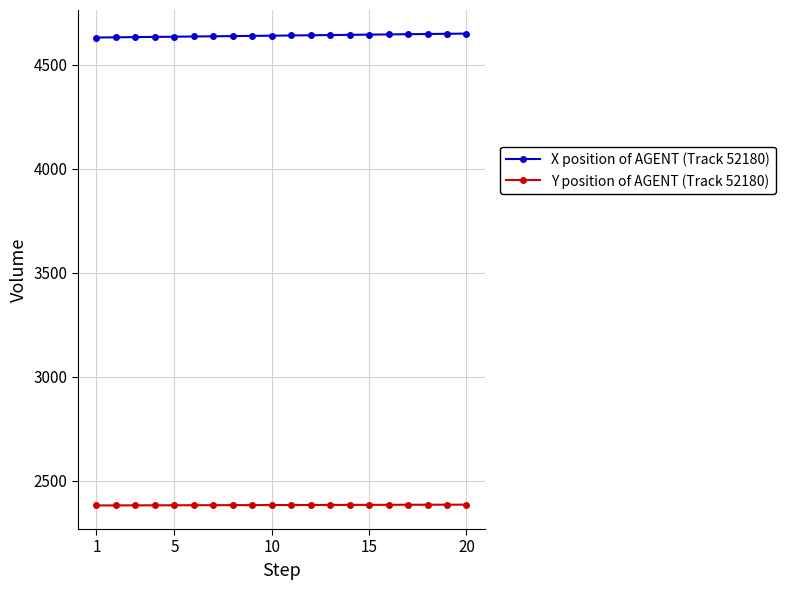

What is the value of the Y position of AGENT (Track 52180) point at the 12th from the left?

2383.2